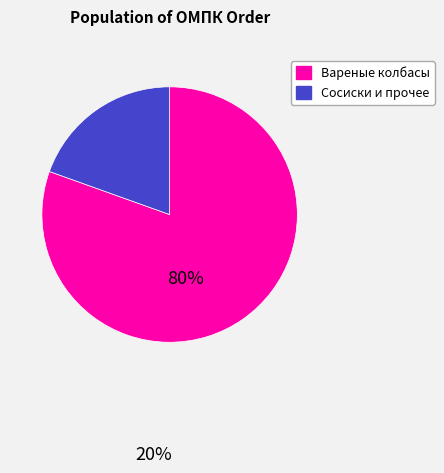

Is there a majority slice in this chart?

Yes